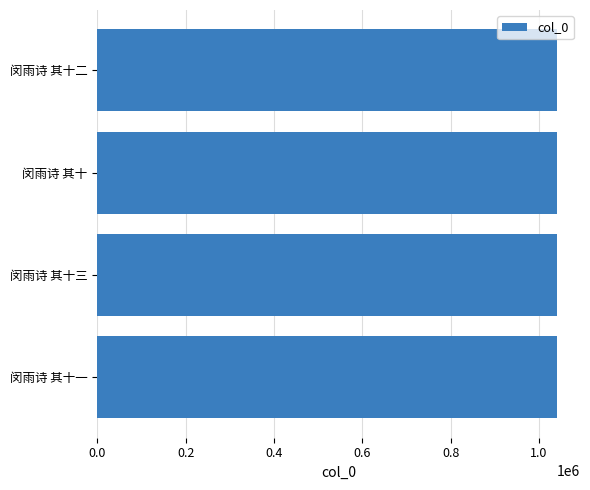

What is the ratio of the value at 闵雨诗 其十二 to the value at 闵雨诗 其十?

1.0